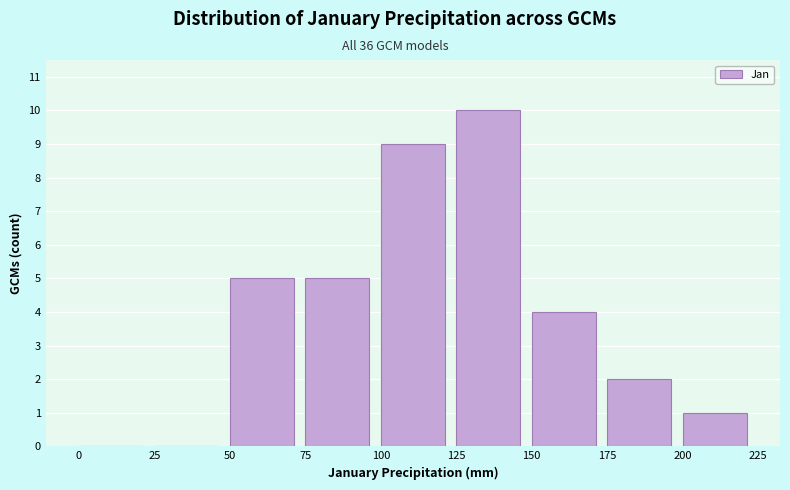

How tall is the bar that spans 50 to 75 on the x-axis? The values are not printed on the chart, so give them approximately, as read against the axis.

5